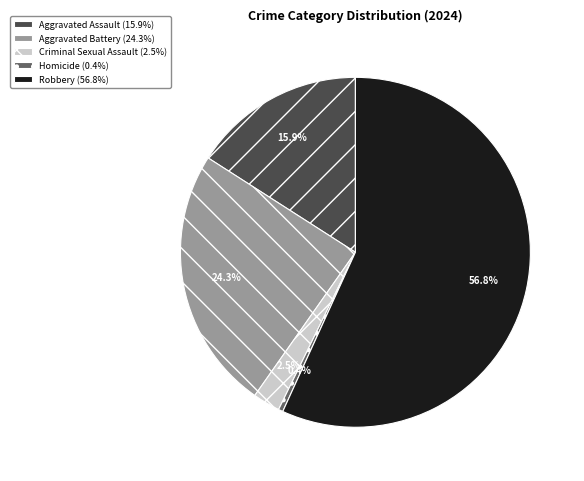

Does Robbery represent more than half of the total?

Yes